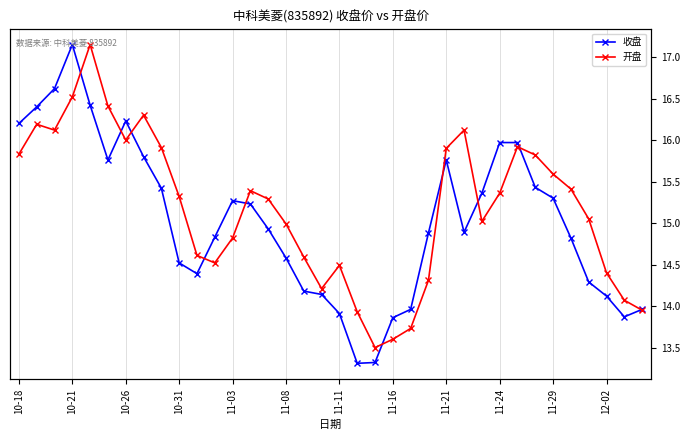

Is the value of 开盘 at 32 greater than the value of 收盘 at 23?

Yes